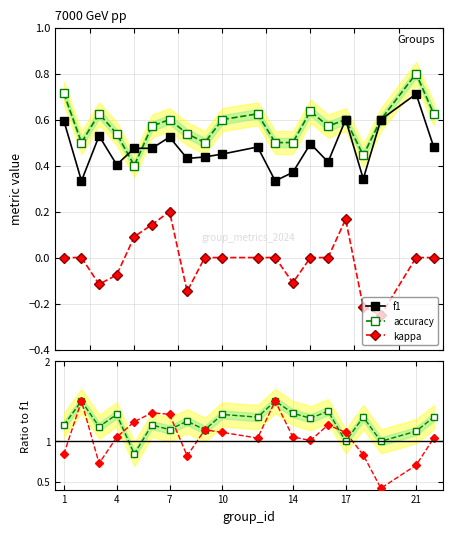

The f1 series shows 0.7 at 10. True or false?

False